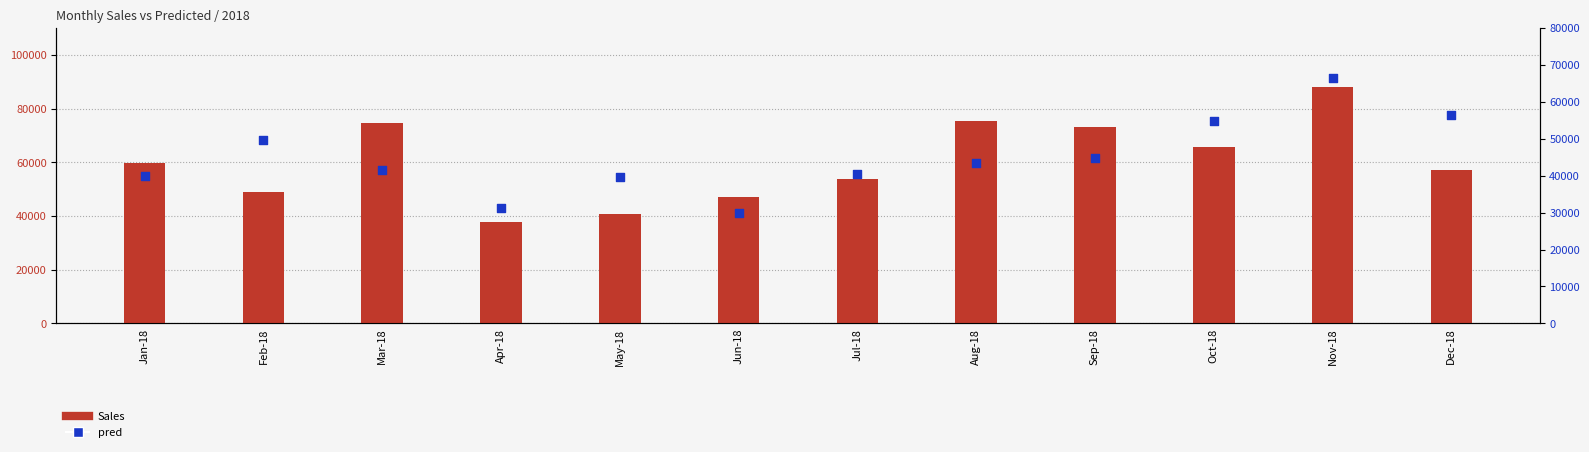

At how many categories does at least one series exceed 31865?

12